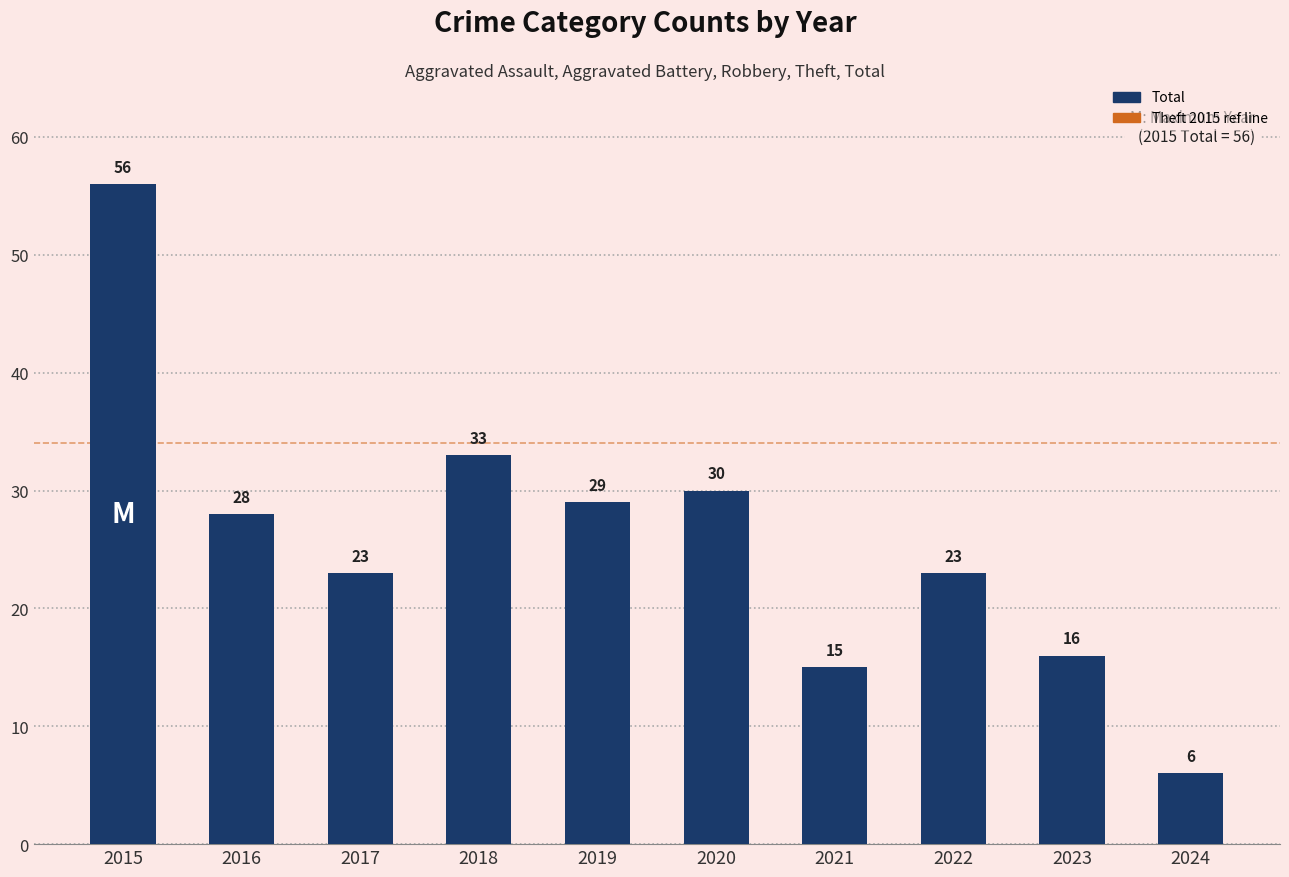

Where is the data nearest to the value 31?

2020